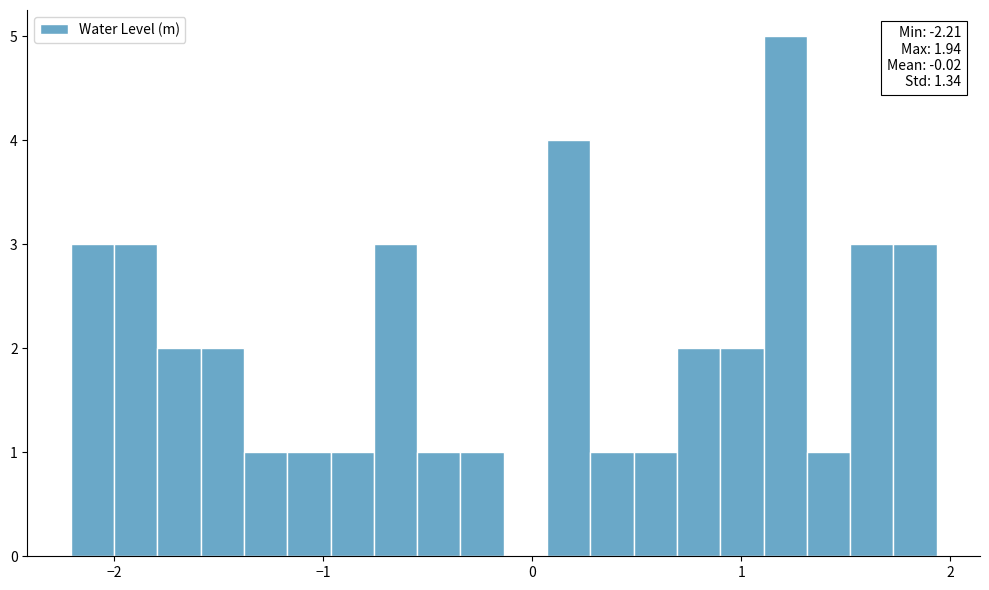

Around what value on the x-axis is the tallest bar? Give the approximate position of its centre, as read against the axis.

1.2